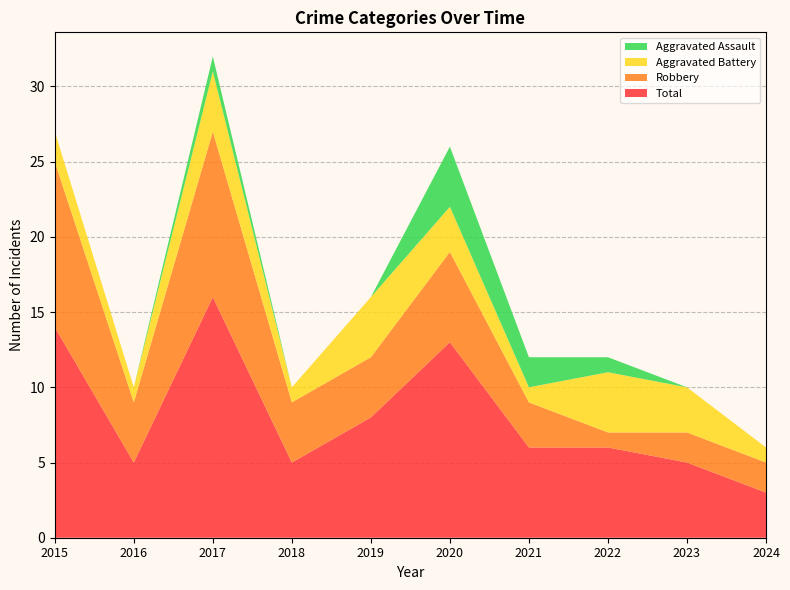

Reading right to left, list all the values displayed in this chart.

Aggravated Assault: 2024=0	2023=0	2022=1	2021=2	2020=4	2019=0	2018=0	2017=1	2016=0	2015=0
Aggravated Battery: 2024=1	2023=3	2022=4	2021=1	2020=3	2019=4	2018=1	2017=4	2016=1	2015=2
Robbery: 2024=2	2023=2	2022=1	2021=3	2020=6	2019=4	2018=4	2017=11	2016=4	2015=11
Total: 2024=3	2023=5	2022=6	2021=6	2020=13	2019=8	2018=5	2017=16	2016=5	2015=14